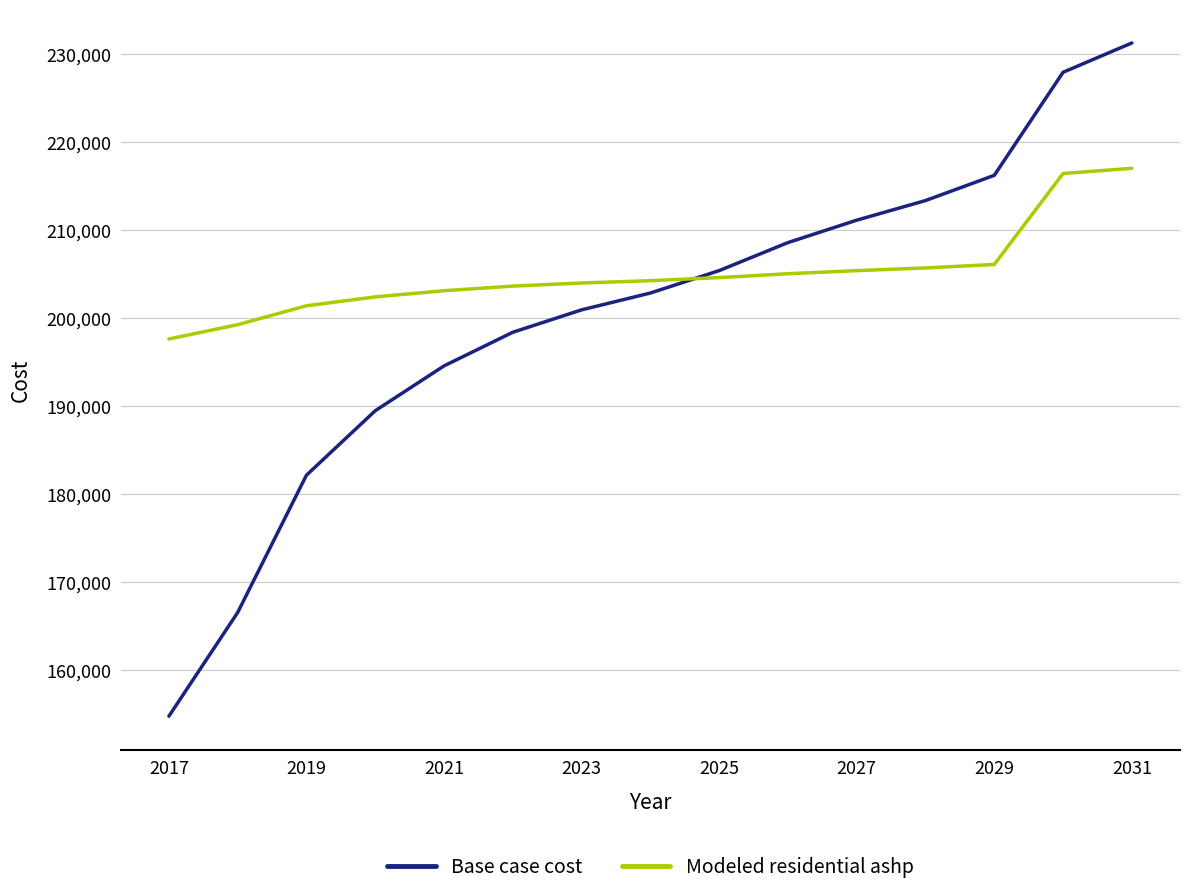

Which series has the largest total across all categories?

Modeled residential ashp